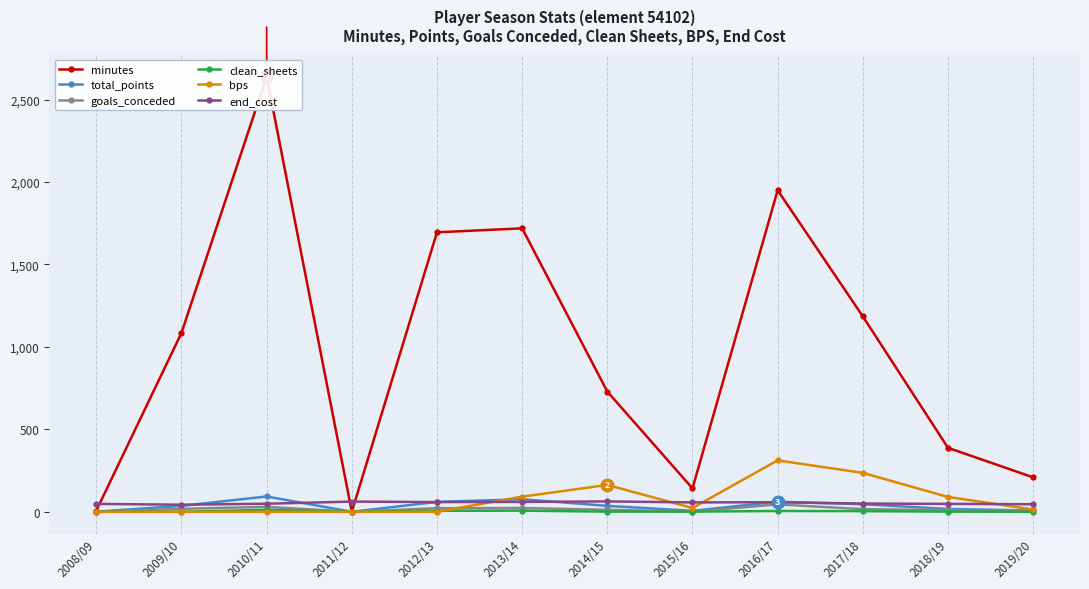

At how many categories does at least one series exceed 597?

7